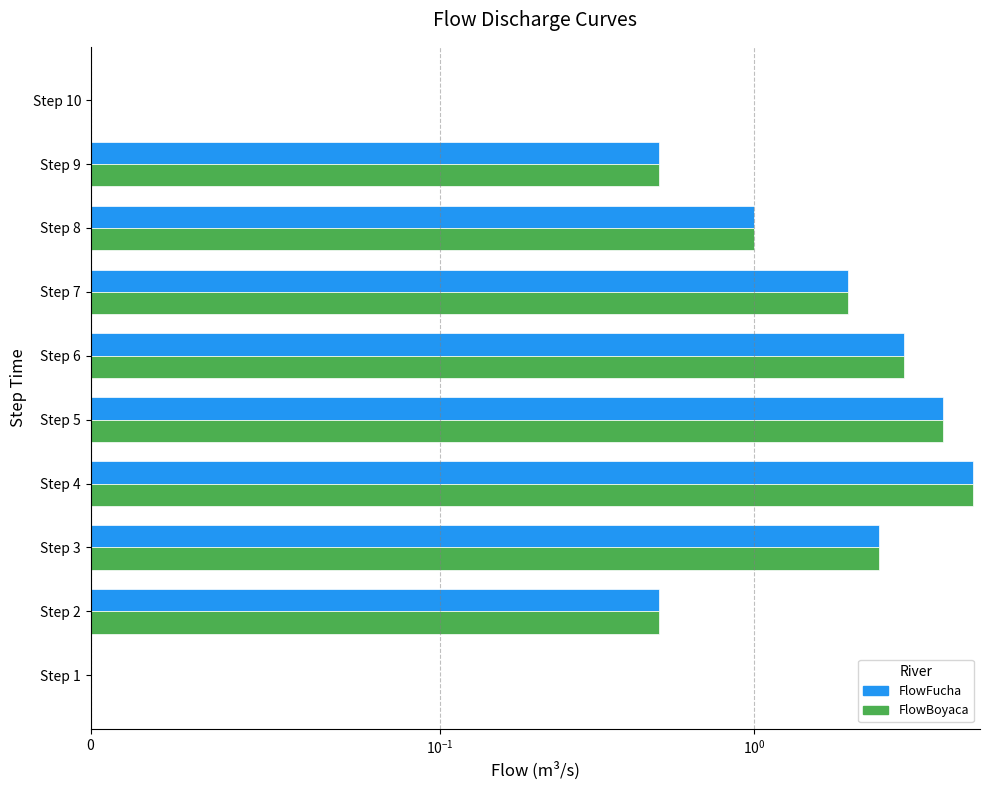

How many categories are shown in the chart?

10